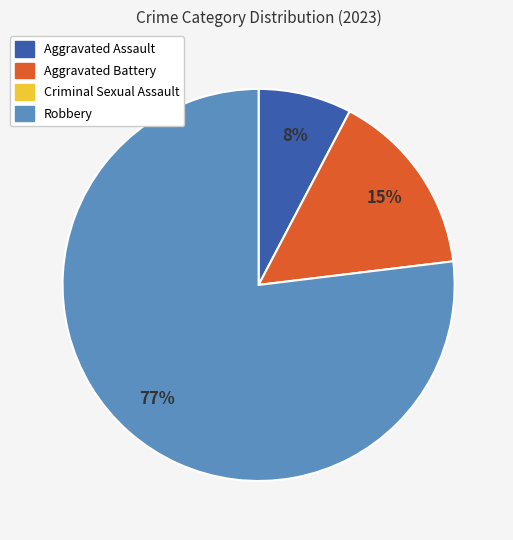

How many slices are in this pie chart?

3